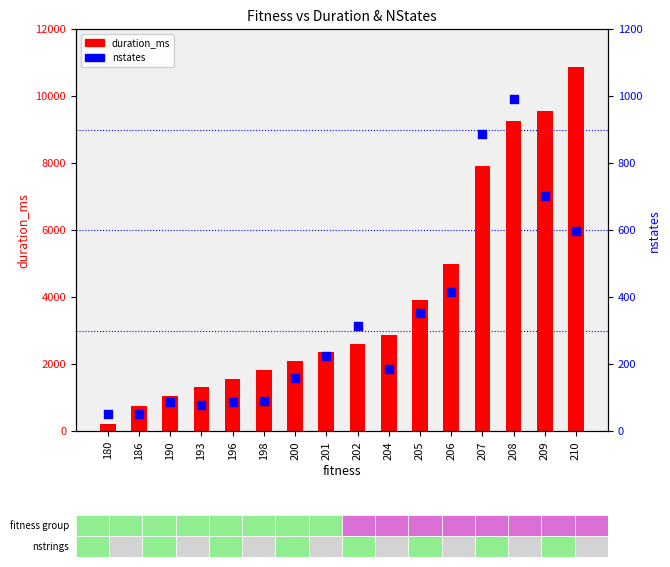

What is the total value across all series at 210?

11471